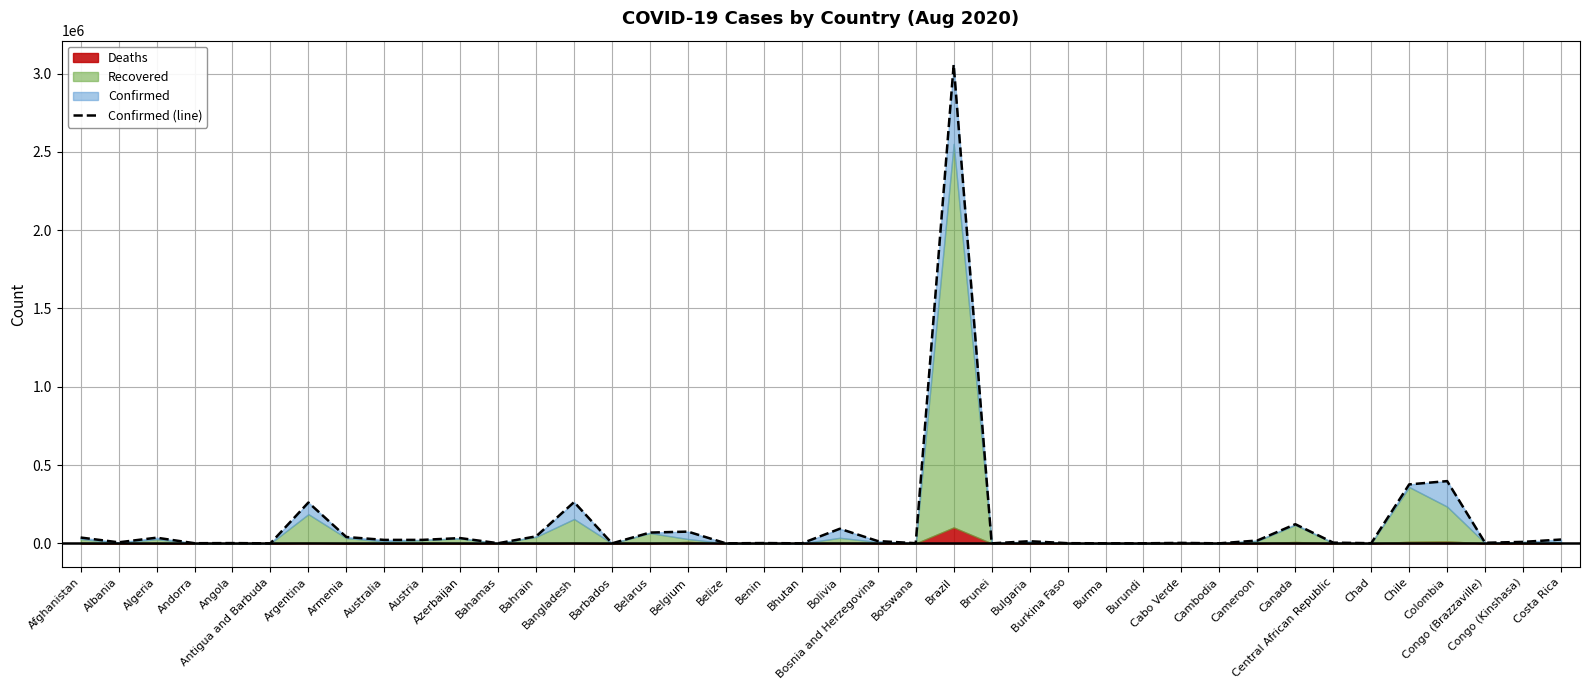

Which category has the lowest value across all series?

Antigua and Barbuda